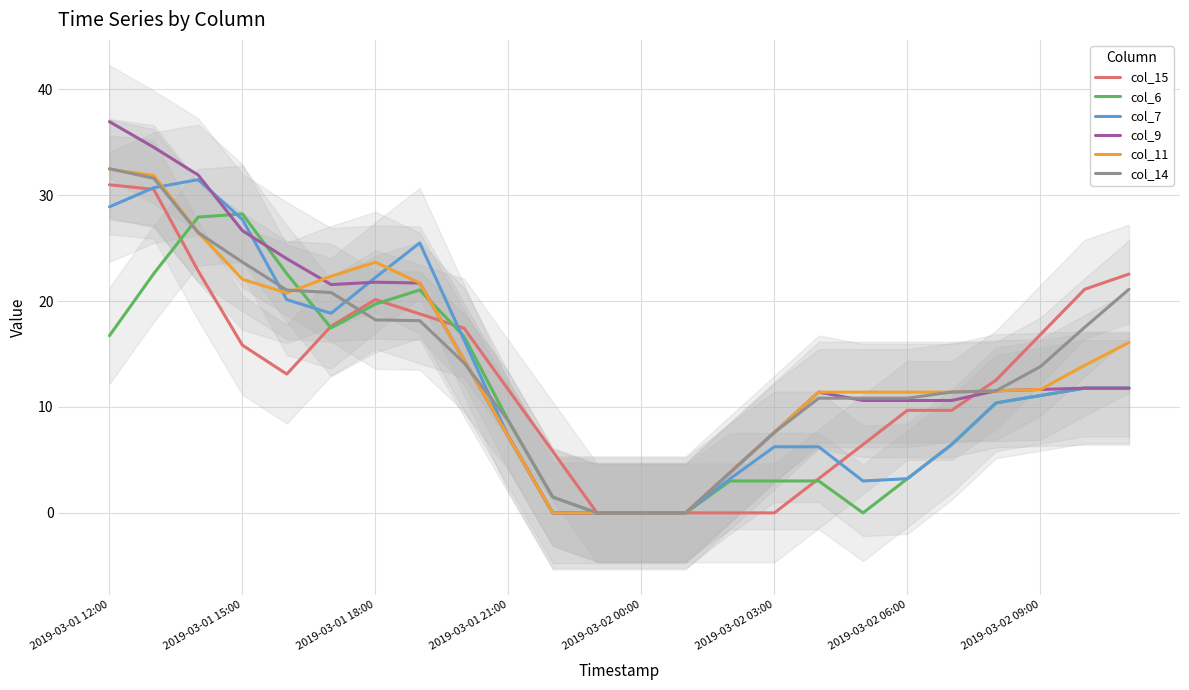

The col_15 series shows 6.5 at 17. True or false?

True